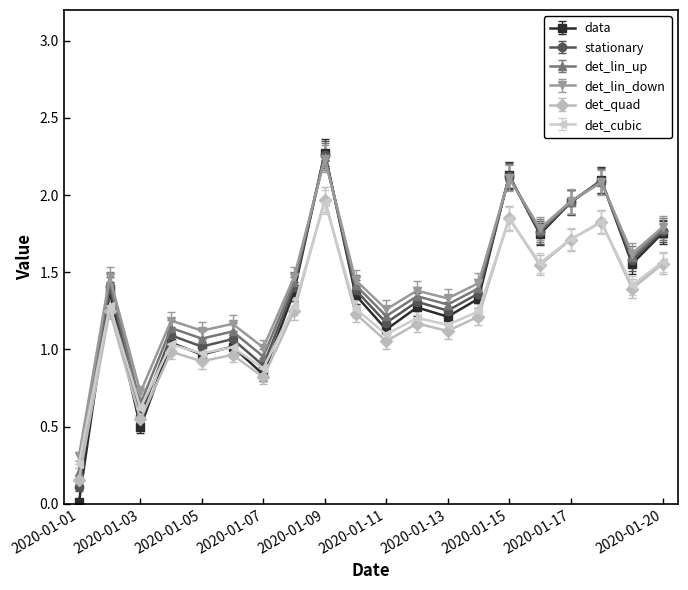

True or false: det_cubic and det_lin_up cross at least once.

True